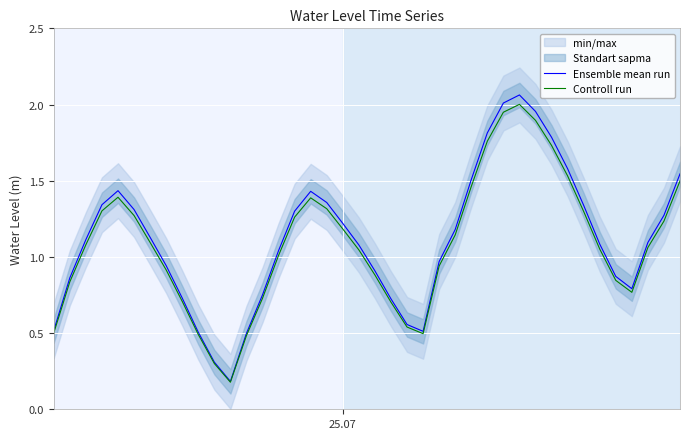

How many data points in Ensemble mean run are above 1?

24